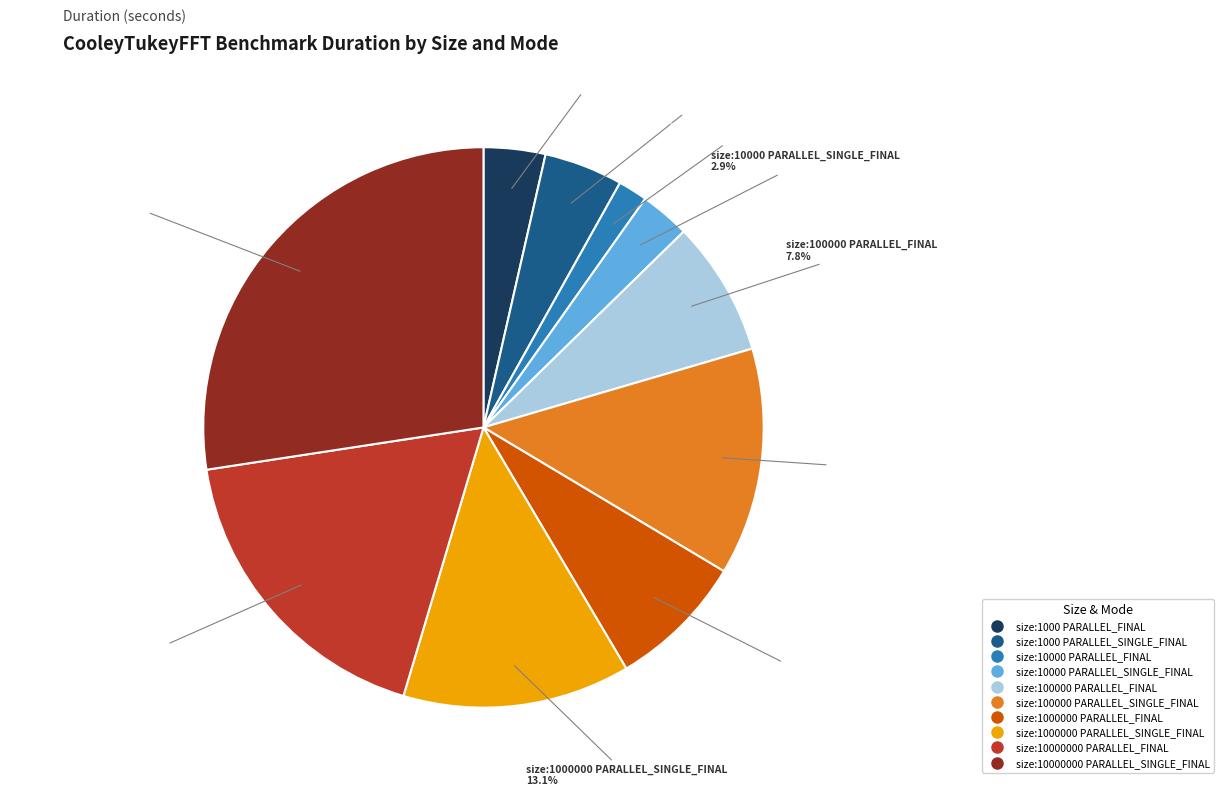

Count the number of slices in the pie.

10